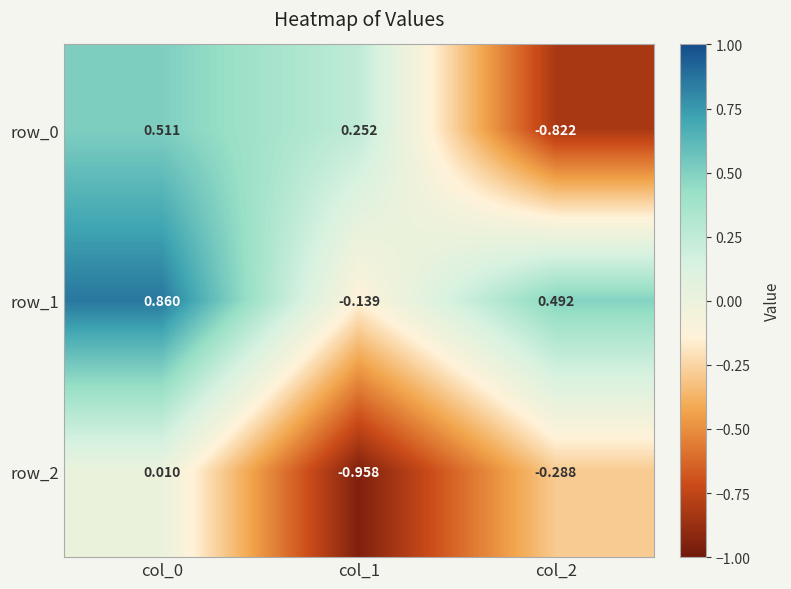

Reading right to left, transcribe all the data shown in this chart.

row_0: -0.8	0.3	0.5
row_1: 0.5	-0.1	0.9
row_2: -0.3	-1.0	0.0